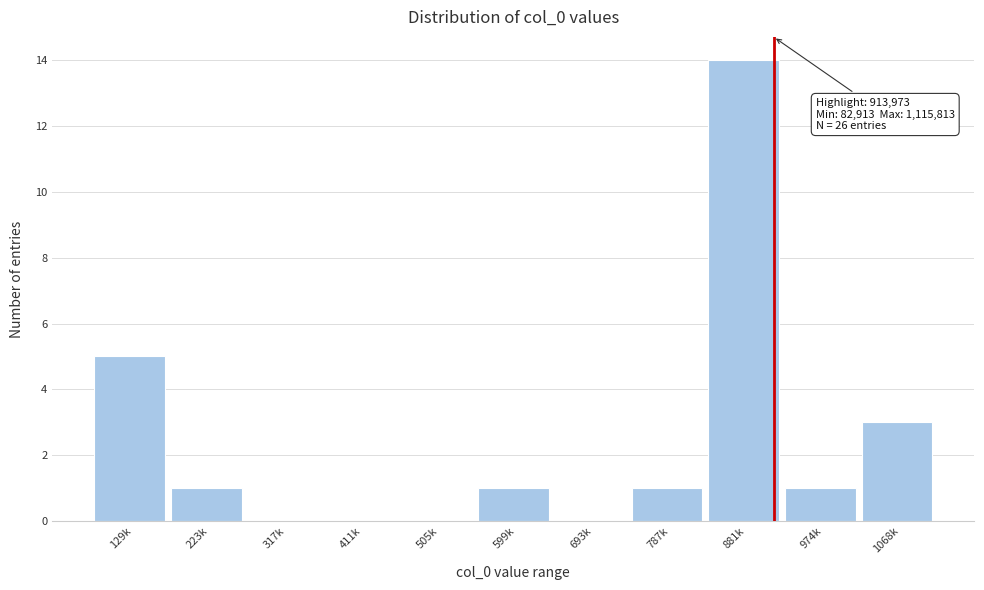

Reading left to right, extract all data points from this chart.

129k=5	223k=1	317k=0	411k=0	505k=0	599k=1	693k=0	787k=1	881k=14	974k=1	1068k=3